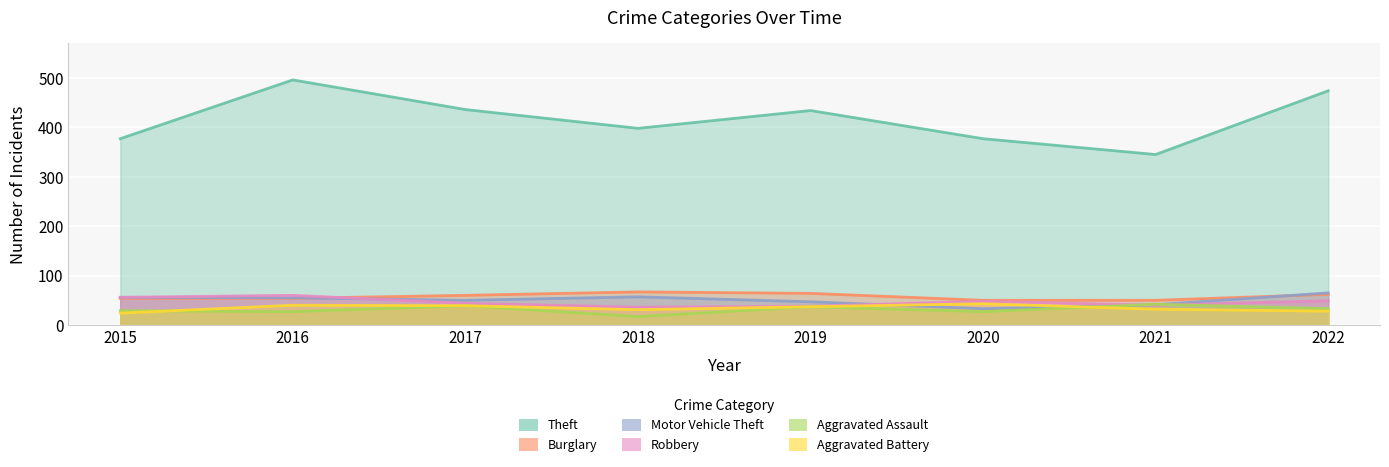

At which label does Robbery first exceed 48?

2015